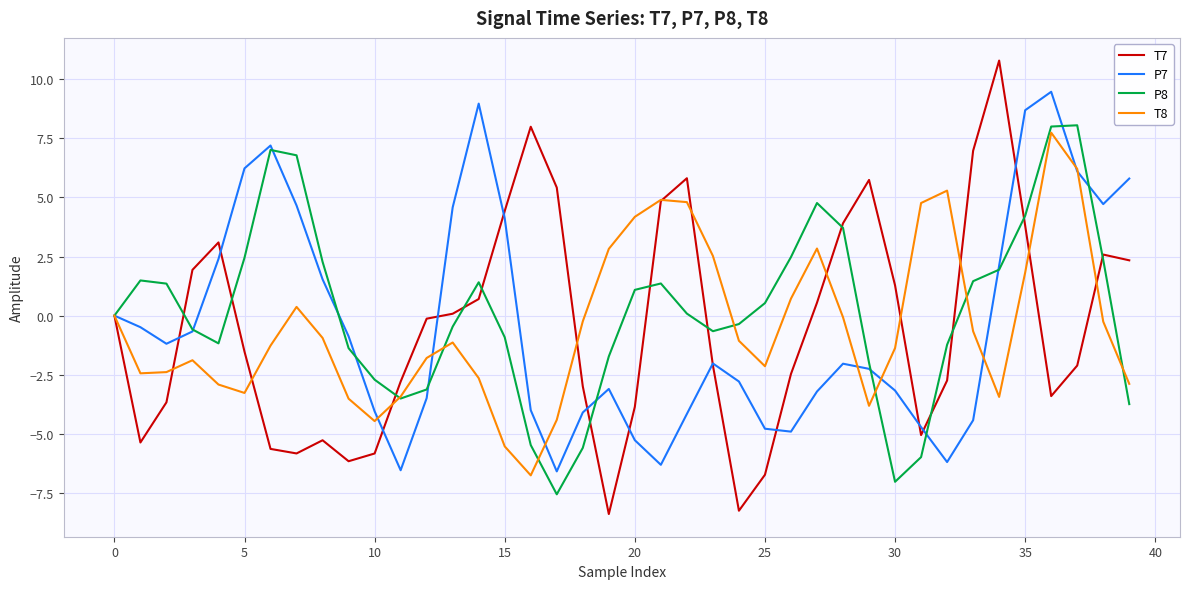

Which series has the widest spread of values?

T7